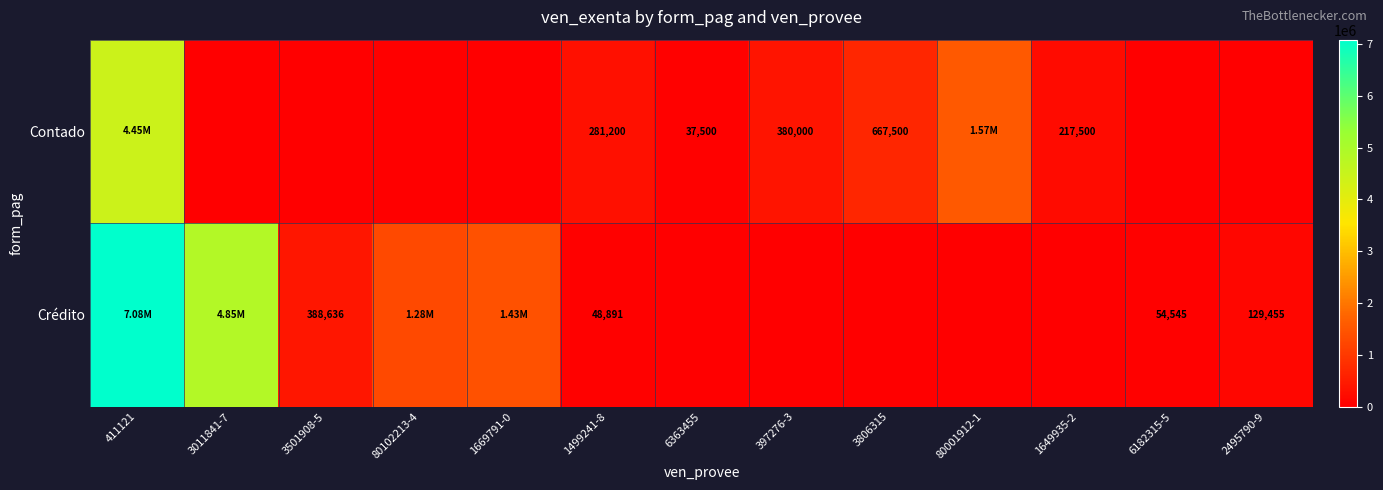

True or false: Contado has a value of 667500 at 3806315.

True